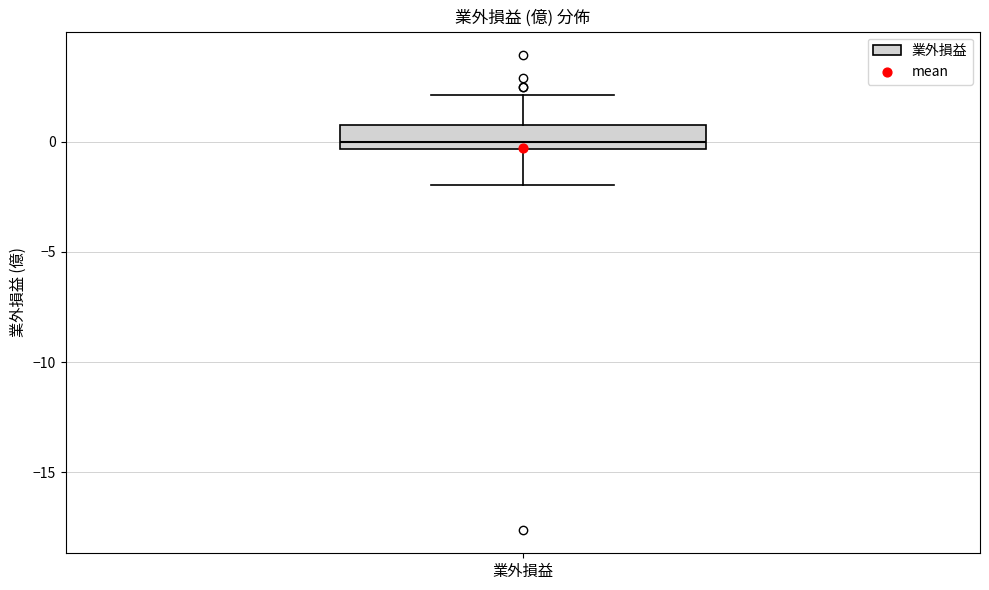

Where is the lower edge of the box for 業外損益 on the y-axis? The values are not printed on the chart, so give them approximately, as read against the axis.

-0.5